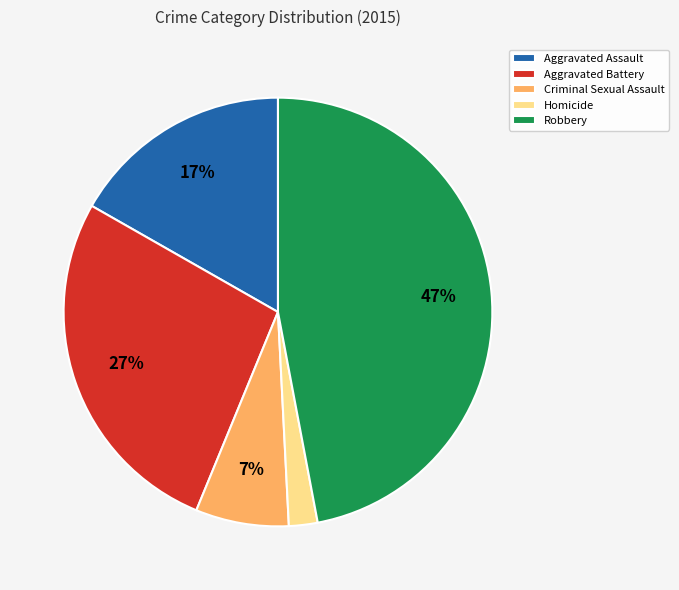

To the nearest percent, what is the combined percentage of Criminal Sexual Assault and Homicide?

9%